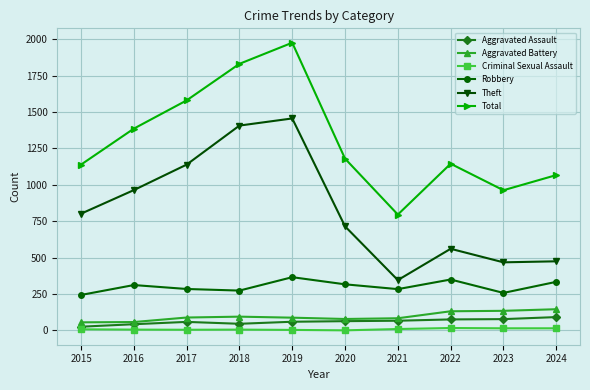

Which label corresponds to the largest value in the chart?

2019